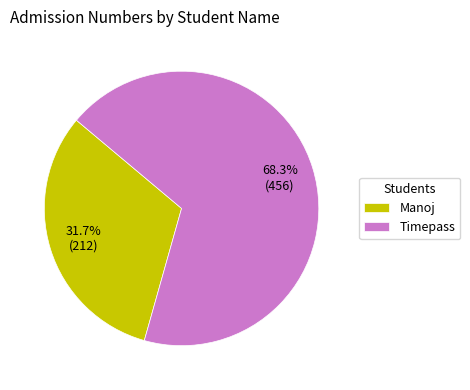

How much of the chart is everything except Timepass?

31.7%